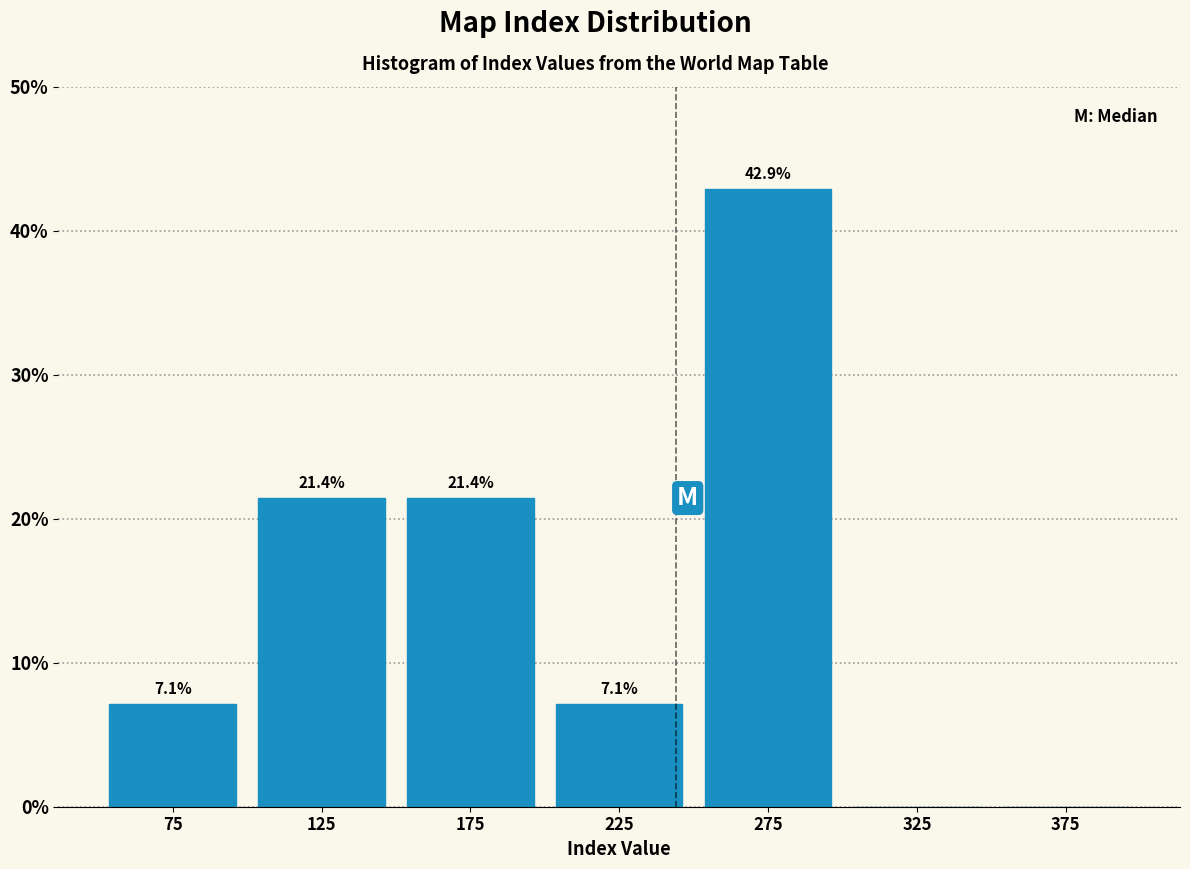

Which range on the x-axis has the tallest bar?

250 to 300